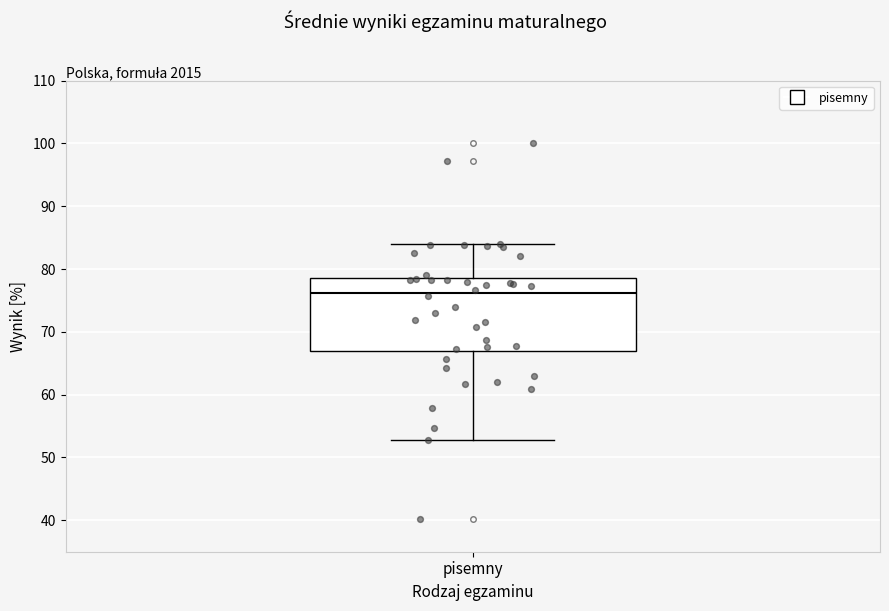

Read this box plot against the y-axis: the position of the median line, the range covered by the box, and the ends of both whiskers. The values are not printed on the chart, so give them approximately, as read against the axis.

median 76, box 67 to 79, whiskers 53 to 84